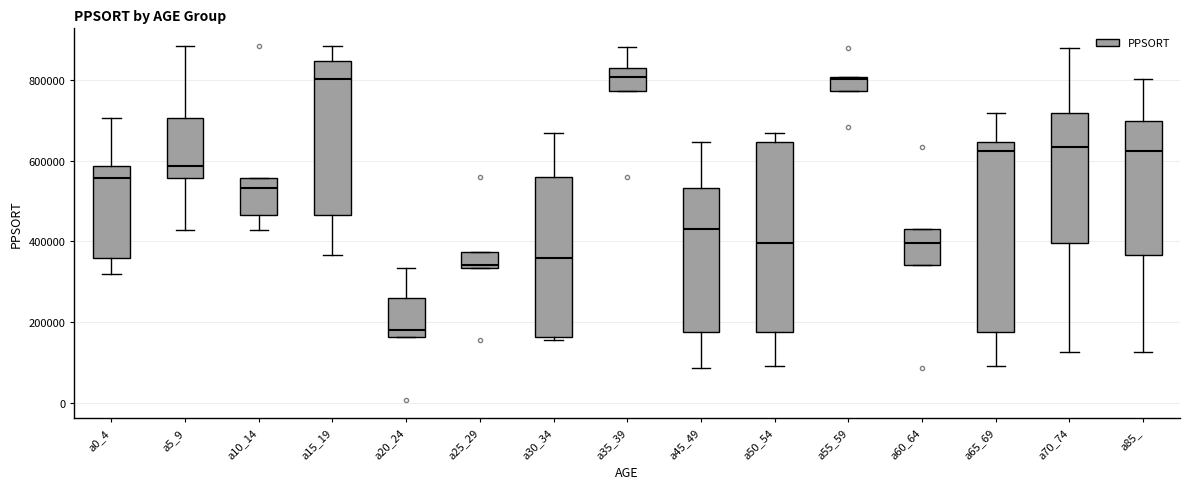

Reading left to right, transcribe this box plot: for each box, give where its median line is, the range the box spans, and where its two whiskers end, as read against the y-axis. The values are not printed on the chart, so give them approximately, as read against the axis.

a0_4: median 560000, box 360000 to 580000, whiskers 320000 to 700000
a5_9: median 580000, box 560000 to 700000, whiskers 420000 to 880000
a10_14: median 540000, box 460000 to 560000, whiskers 420000 to 560000
a15_19: median 800000, box 460000 to 840000, whiskers 360000 to 880000
a20_24: median 180000, box 160000 to 260000, whiskers 160000 to 340000
a25_29: median 340000 (just above the box's lower edge), box 340000 to 380000, whiskers 340000 to 380000
a30_34: median 360000, box 160000 to 560000, whiskers 160000 (just below the box's lower edge) to 660000
a35_39: median 800000, box 780000 to 820000, whiskers 780000 to 880000
a45_49: median 440000, box 180000 to 540000, whiskers 80000 to 640000
a50_54: median 400000, box 180000 to 640000, whiskers 100000 to 660000
a55_59: median 800000, box 780000 to 800000, whiskers 780000 to 800000
a60_64: median 400000, box 340000 to 440000, whiskers 340000 to 440000
a65_69: median 620000, box 180000 to 640000, whiskers 100000 to 720000
a70_74: median 640000, box 400000 to 720000, whiskers 120000 to 880000
a85_: median 620000, box 360000 to 700000, whiskers 120000 to 800000